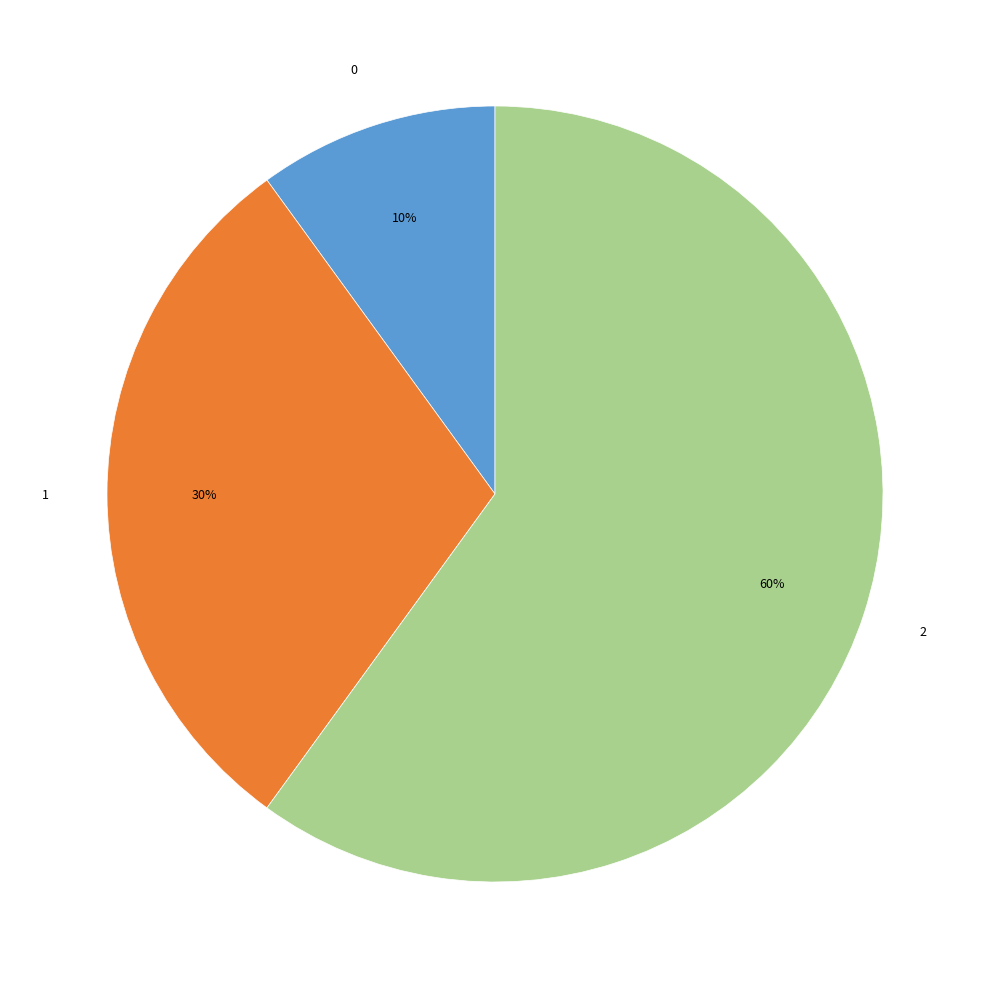

To the nearest percent, what portion does 0 represent?

10%